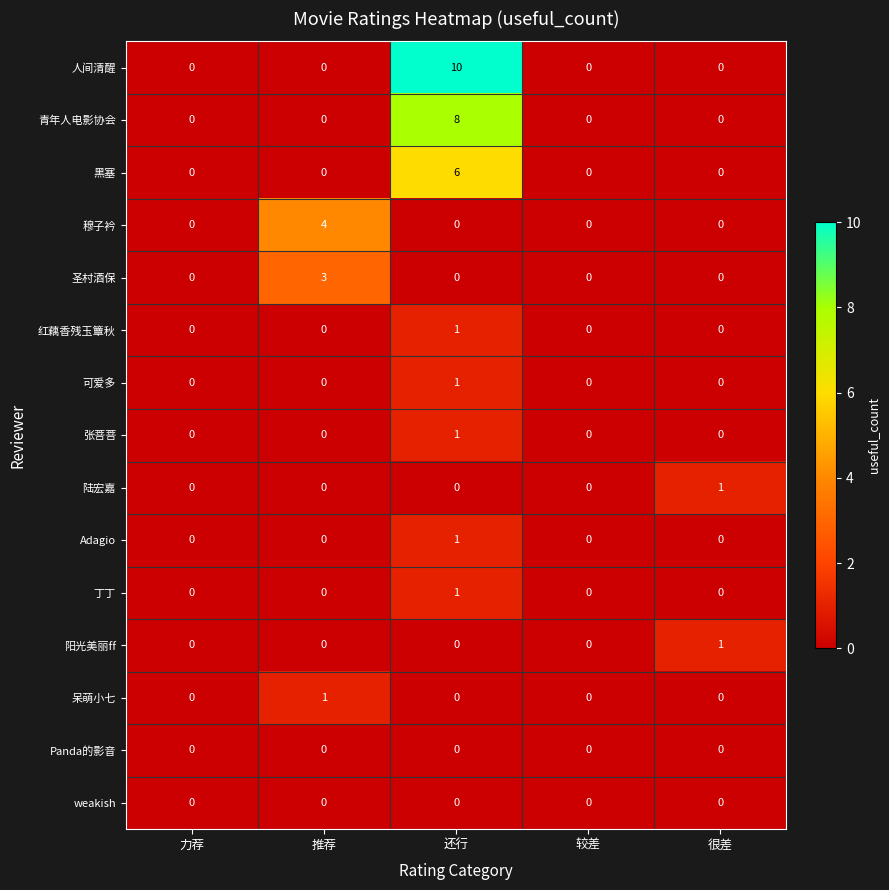

What is the difference between the maximum and minimum values in the 圣村酒保 series?

3